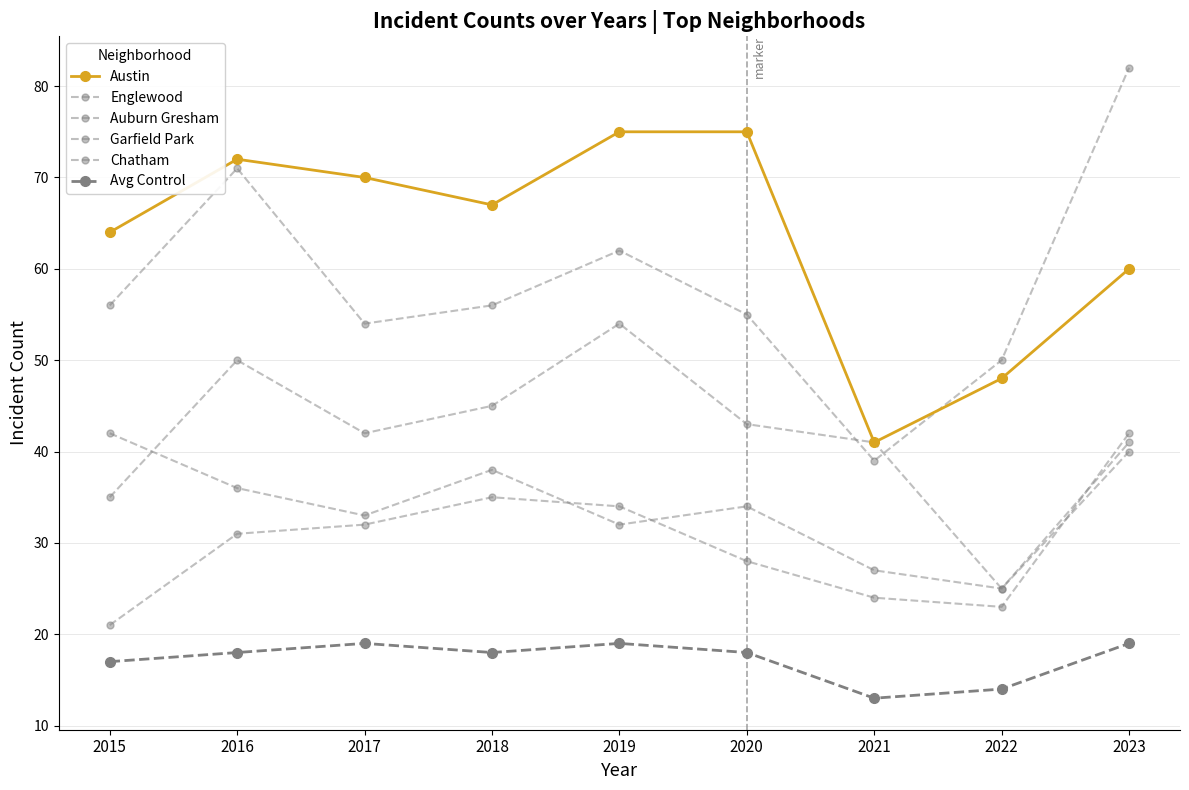

What is the highest value of the Chatham series?

42